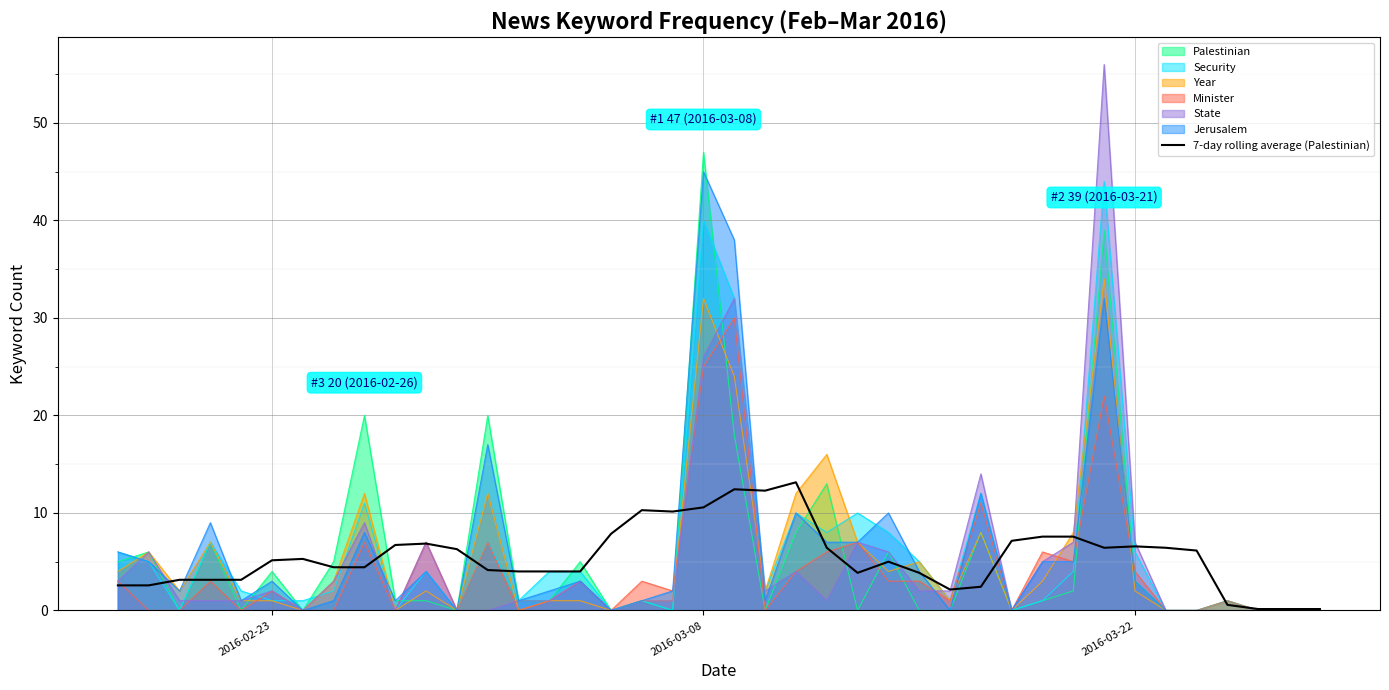

Which series has the widest spread of values?

State